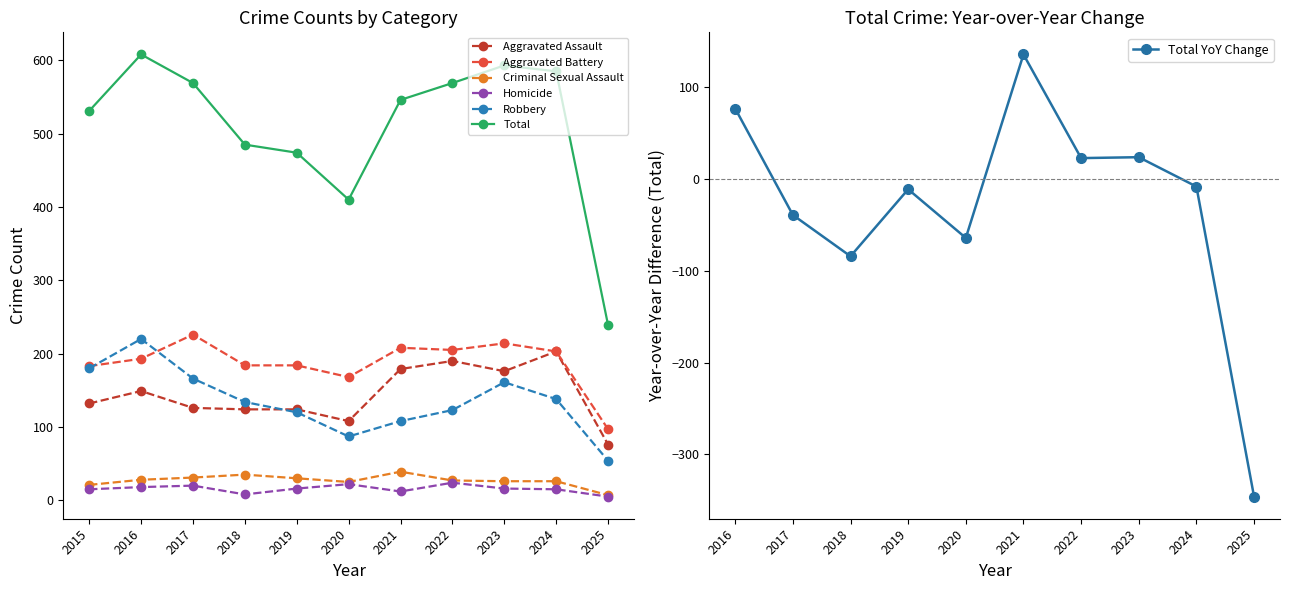

At how many categories does at least one series exceed 81?

11